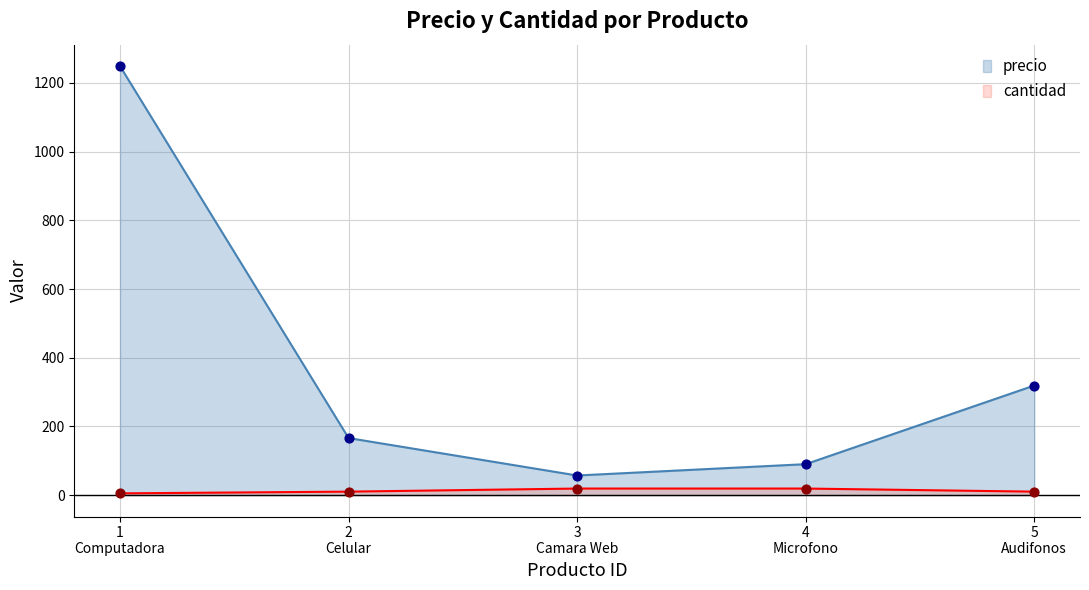

Which series has the largest total across all categories?

precio